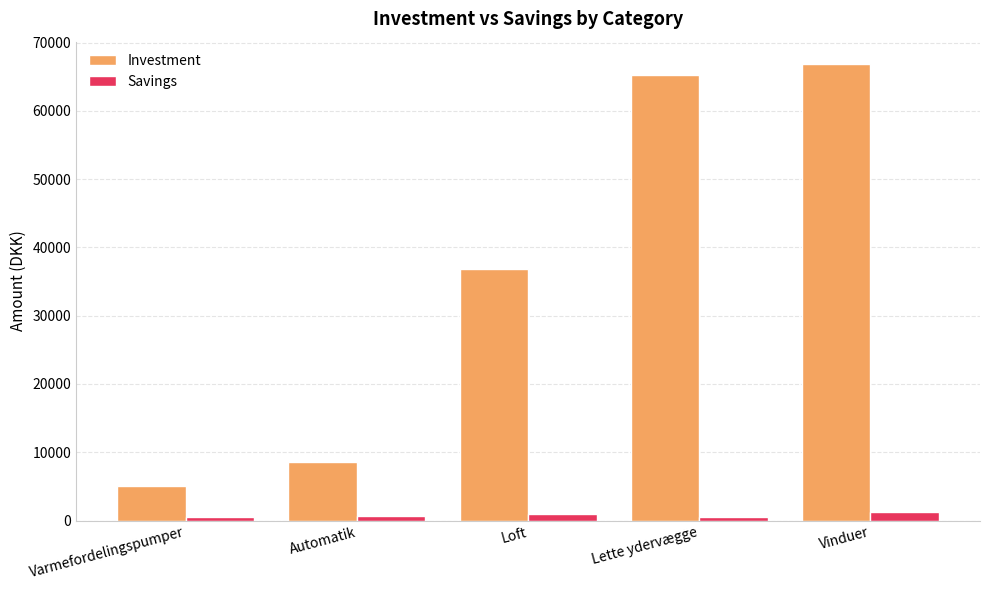

What is the sum of the Savings values at Varmefordelingspumper and Automatik?

1200